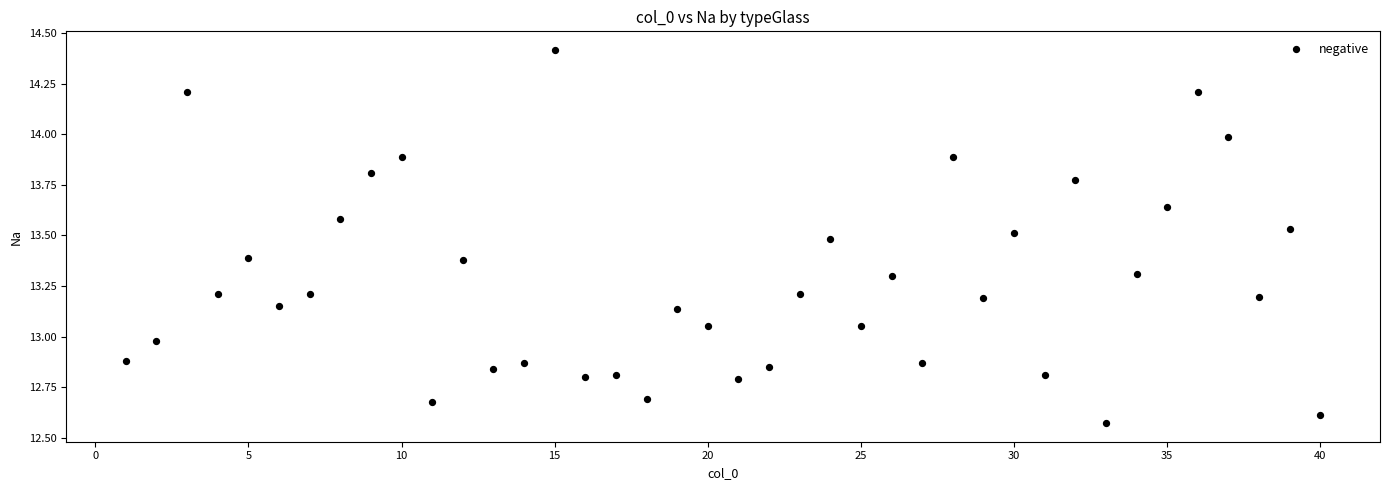

What is the range of X values (max minus min)?

39.0